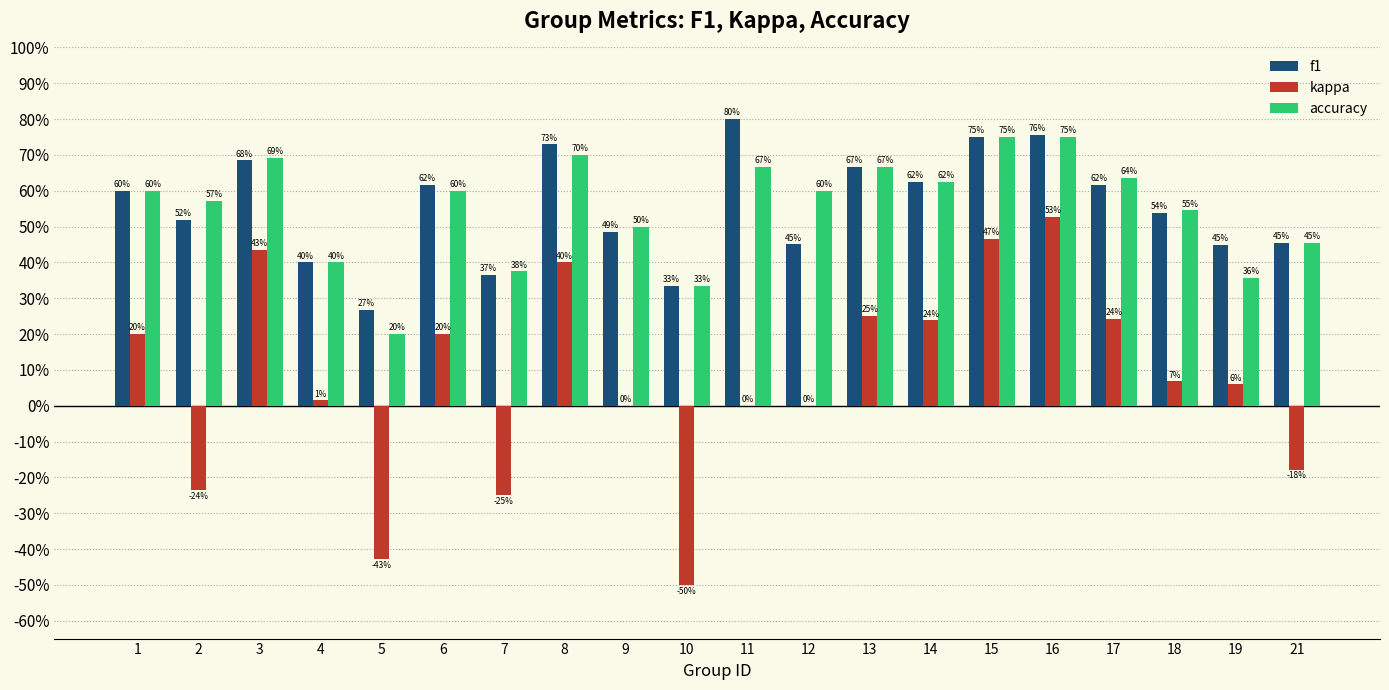

At 10, list the series in order from largest to smallest.

f1, accuracy, kappa